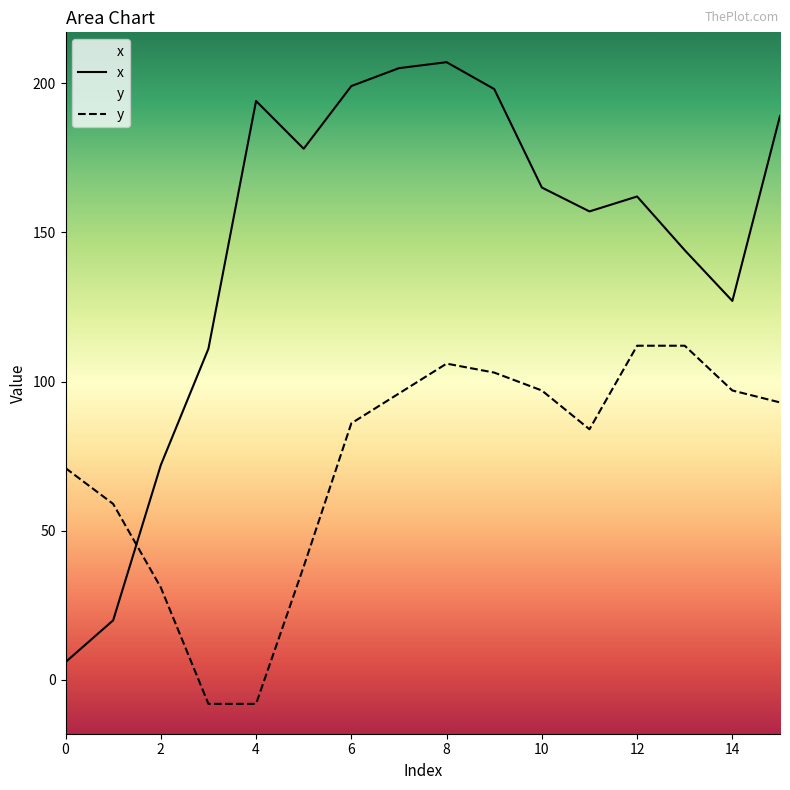

Which series has the largest total across all categories?

x